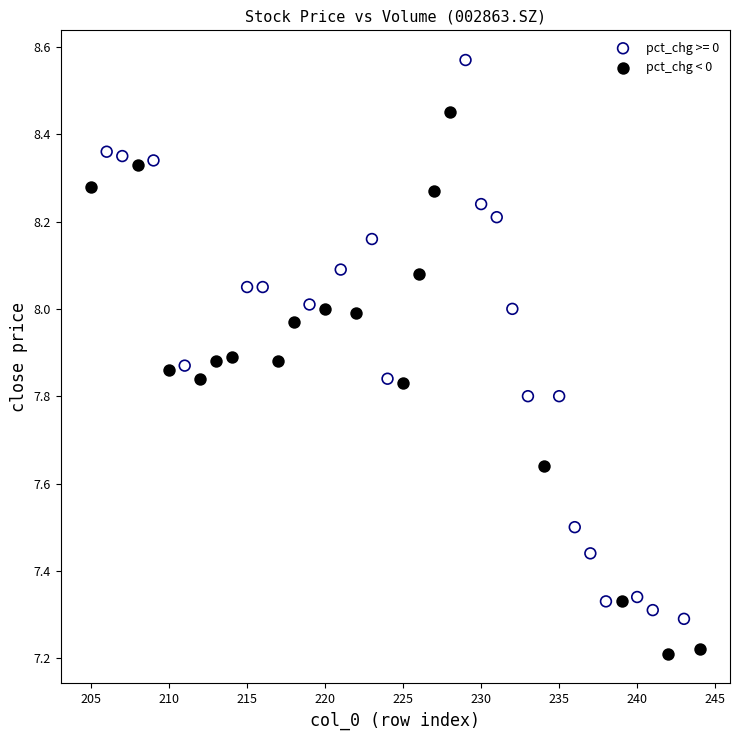

Which series reaches the maximum Y coordinate?

pct_chg >= 0